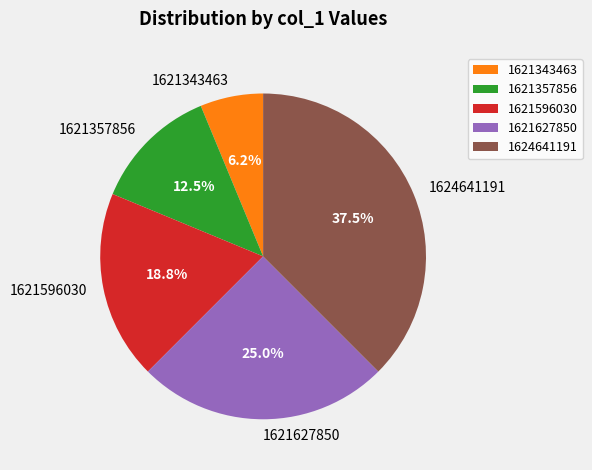

Does 1621343463 account for over 50% of the chart?

No